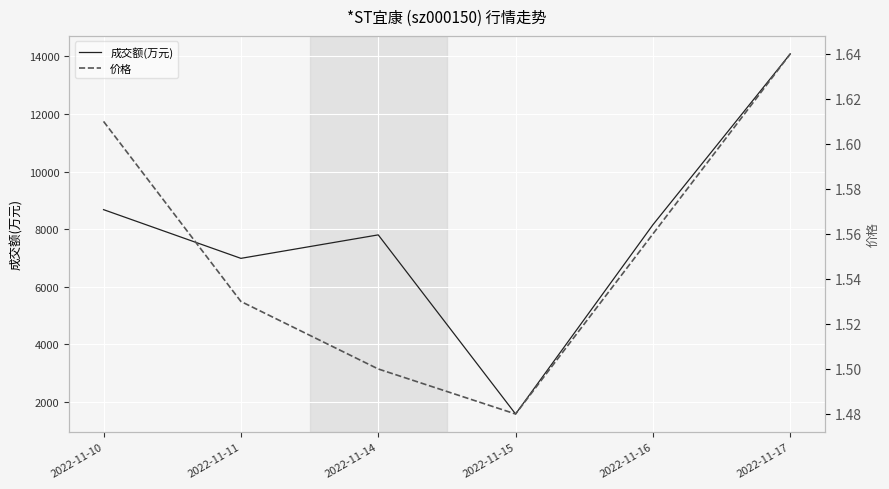

At which label does 价格 reach its peak?

2022-11-17